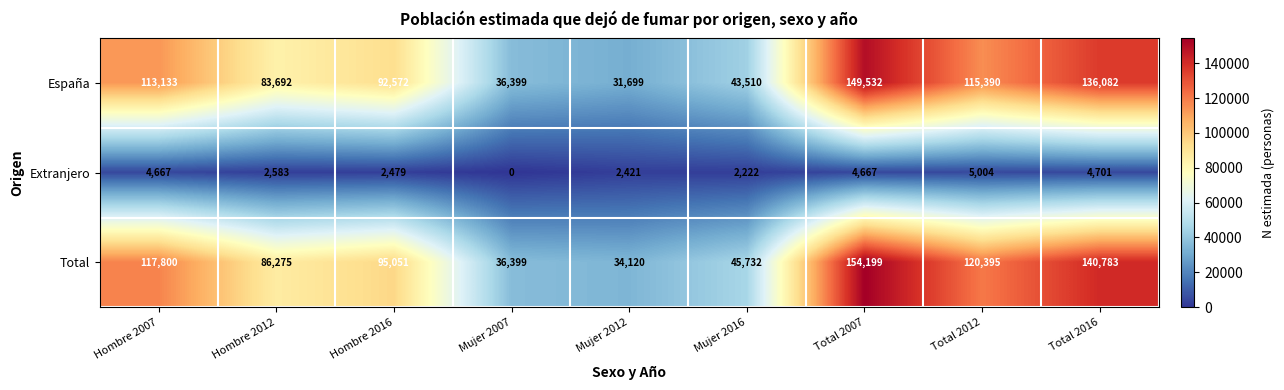

Which category has the lowest value across all series?

Mujer 2007